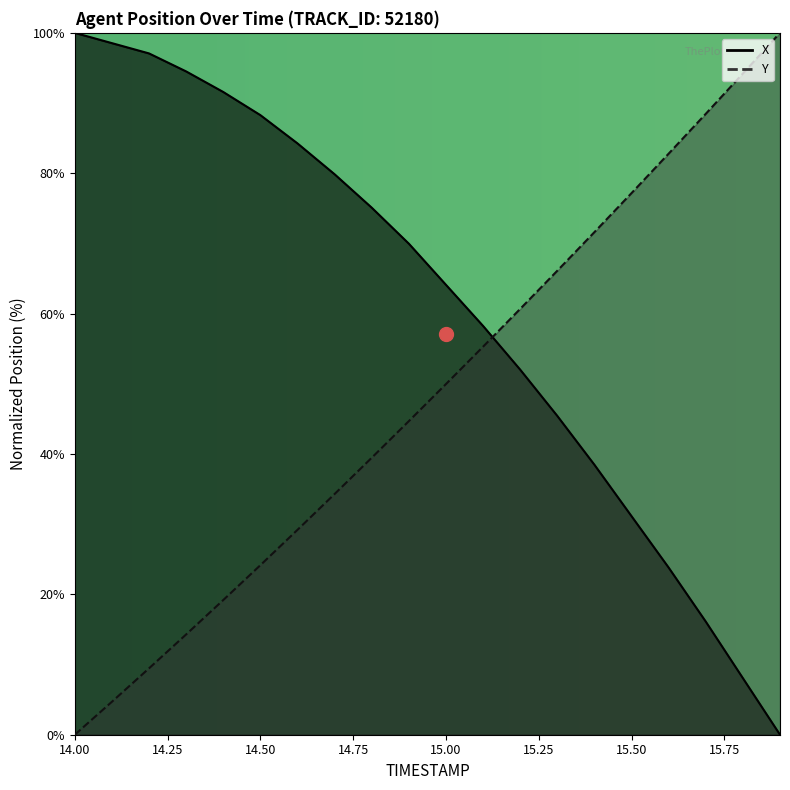

What are all the series names shown in the legend?

X, Y